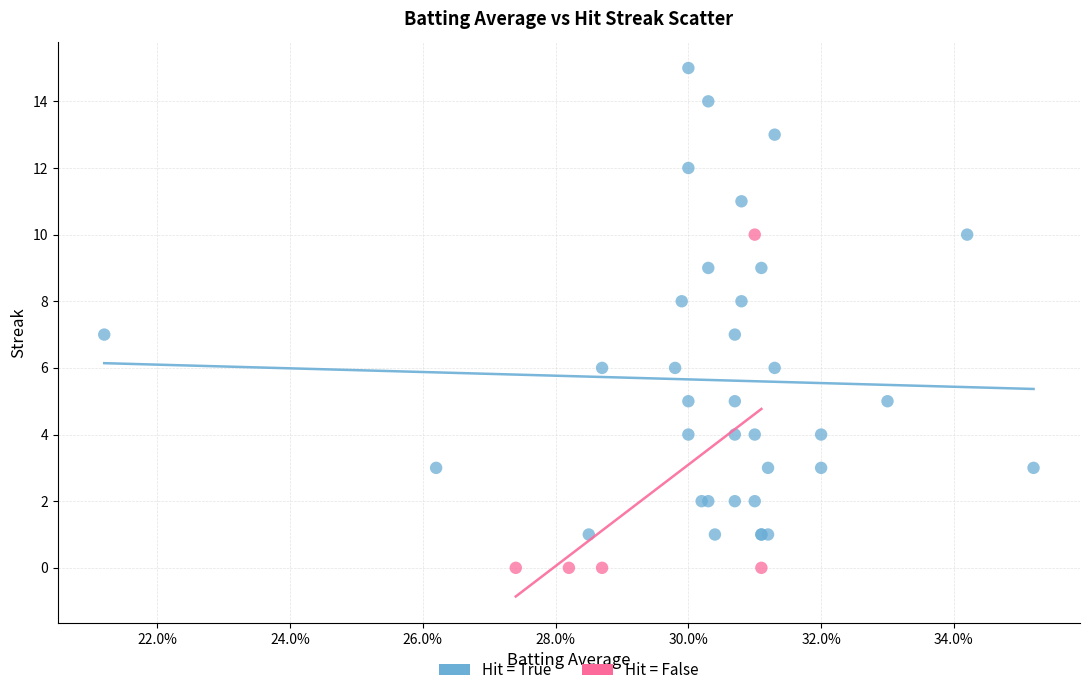

Which series has the widest spread of Y values?

Hit = True